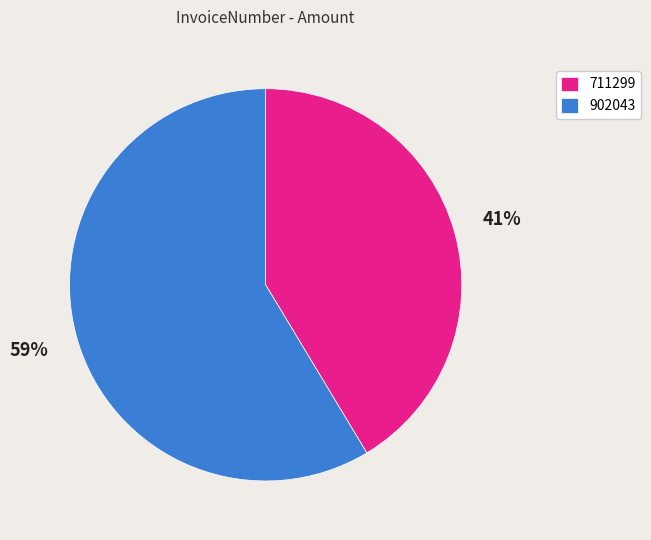

Do 902043 and 711299 together represent more than half of the pie?

Yes